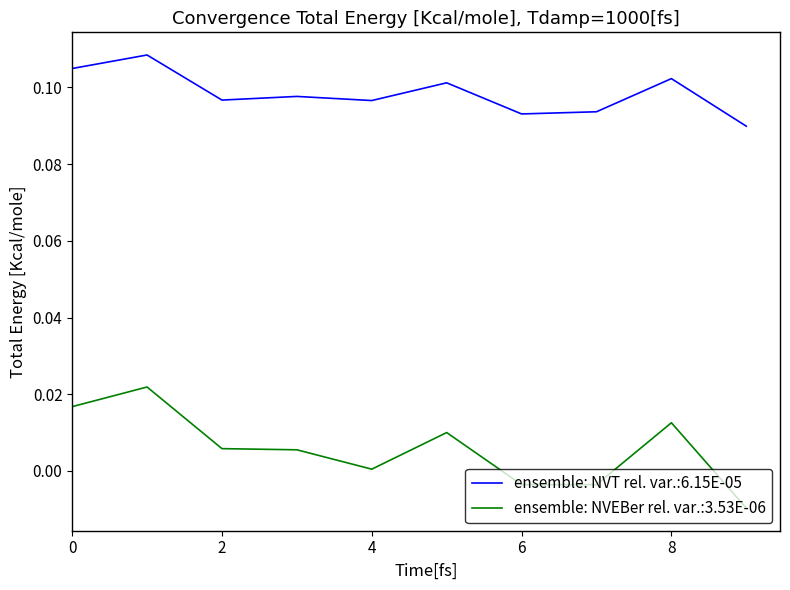

Rank the series by their average value, from highest to lowest.

ensemble: NVT rel. var.:6.15E-05, ensemble: NVEBer rel. var.:3.53E-06